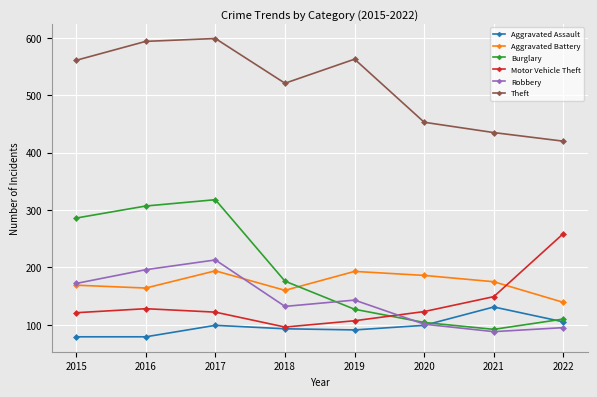

What is the spread (max minus min) of values at 2017?

500